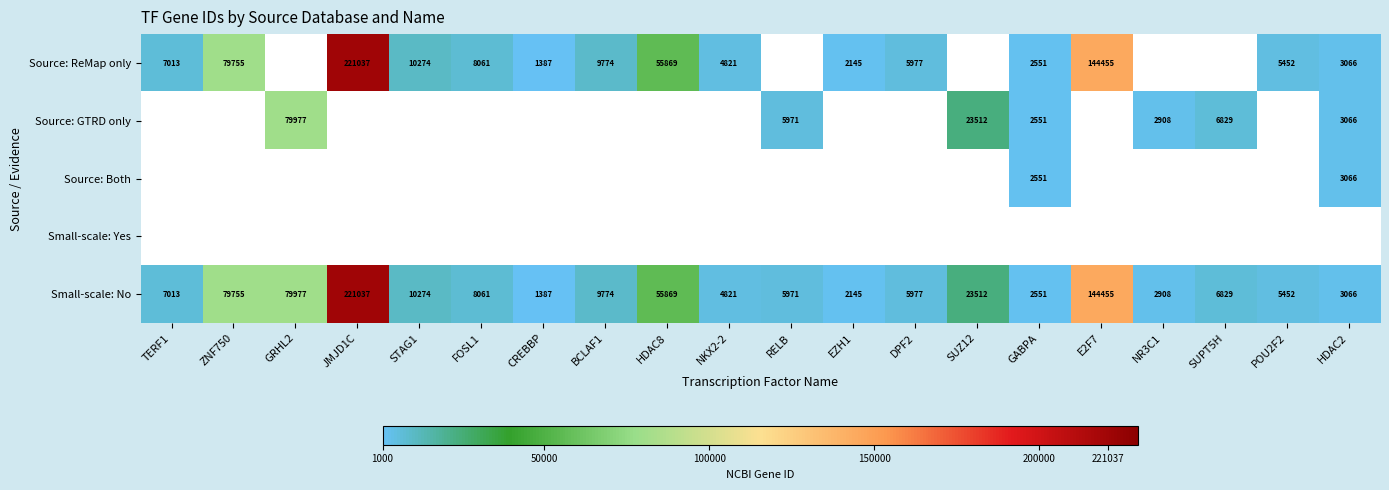

What is the sum of the Small-scale: No values at EZH1 and CREBBP?

3532